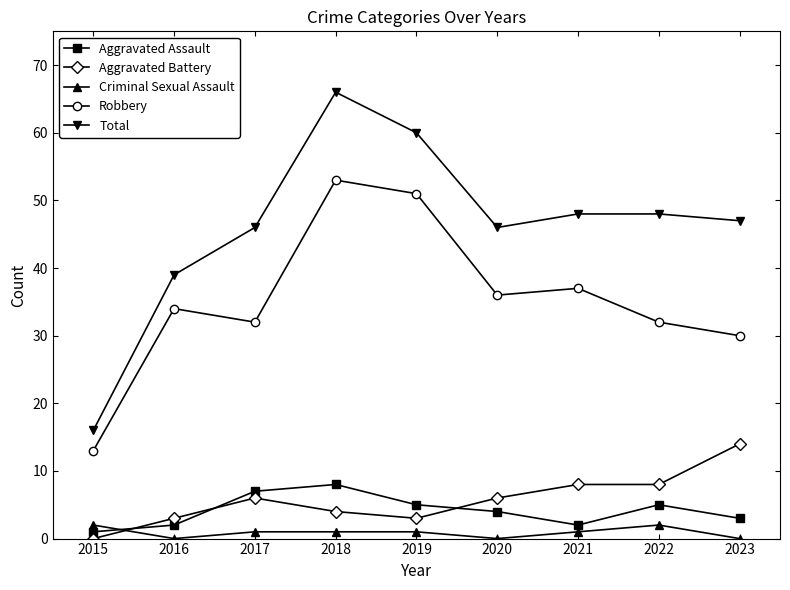

Which series changed the most between 2015 and 2016?

Total